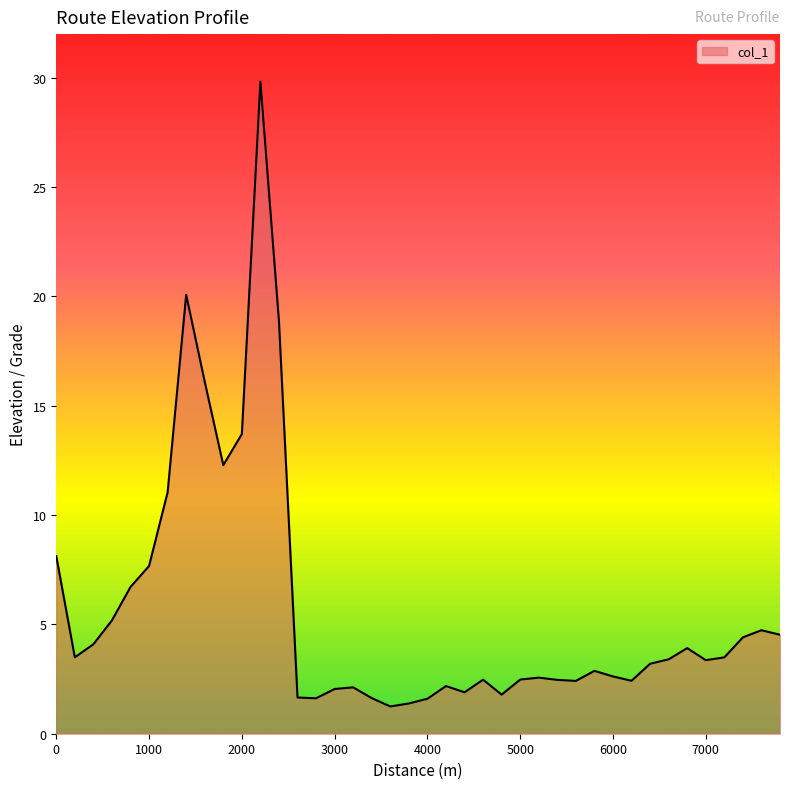

What is the maximum value shown in the chart?

29.8